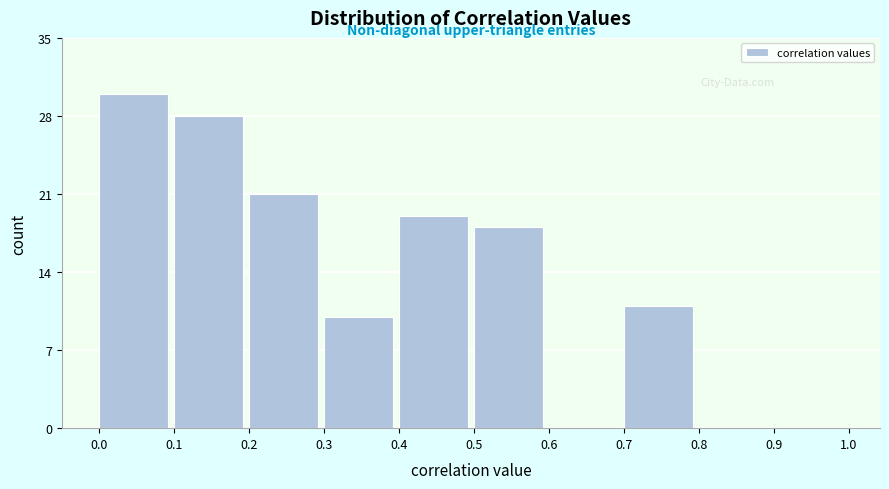

Reading right to left, transcribe all the data shown in this chart.

0.9=0	0.8=0	0.7=11	0.6=0	0.5=18	0.4=19	0.3=10	0.2=21	0.1=28	0.0=30